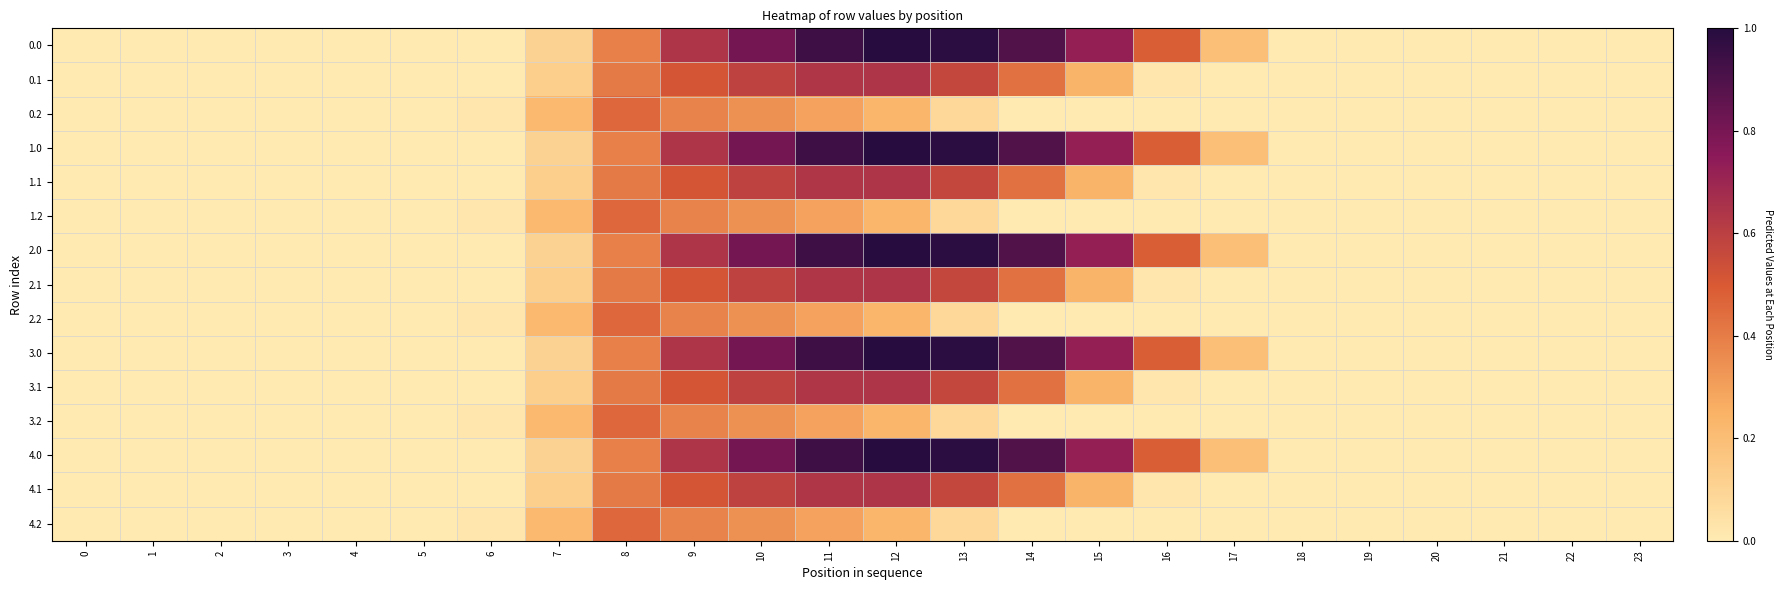

Reading left to right, what are all the values shown in this chart?

0.0: 0=0.0	1=0.0	2=0.0	3=0.0	4=0.0	5=0.0	6=0.0	7=0.1	8=0.4	9=0.6	10=0.8	11=0.9	12=1.0	13=1.0	14=0.9	15=0.7	16=0.5	17=0.2	18=0.0	19=0.0	20=0.0	21=0.0	22=0.0	23=0.0
0.1: 0=0.0	1=0.0	2=0.0	3=0.0	4=0.0	5=0.0	6=0.0	7=0.1	8=0.4	9=0.5	10=0.6	11=0.6	12=0.6	13=0.6	14=0.4	15=0.2	16=0.0	17=0.0	18=0.0	19=0.0	20=0.0	21=0.0	22=0.0	23=0.0
0.2: 0=0.0	1=0.0	2=0.0	3=0.0	4=0.0	5=0.0	6=0.0	7=0.2	8=0.5	9=0.4	10=0.3	11=0.3	12=0.2	13=0.1	14=0.0	15=0.0	16=0.0	17=0.0	18=0.0	19=0.0	20=0.0	21=0.0	22=0.0	23=0.0
1.0: 0=0.0	1=0.0	2=0.0	3=0.0	4=0.0	5=0.0	6=0.0	7=0.1	8=0.4	9=0.6	10=0.8	11=0.9	12=1.0	13=1.0	14=0.9	15=0.7	16=0.5	17=0.2	18=0.0	19=0.0	20=0.0	21=0.0	22=0.0	23=0.0
1.1: 0=0.0	1=0.0	2=0.0	3=0.0	4=0.0	5=0.0	6=0.0	7=0.1	8=0.4	9=0.5	10=0.6	11=0.6	12=0.6	13=0.6	14=0.4	15=0.2	16=0.0	17=0.0	18=0.0	19=0.0	20=0.0	21=0.0	22=0.0	23=0.0
1.2: 0=0.0	1=0.0	2=0.0	3=0.0	4=0.0	5=0.0	6=0.0	7=0.2	8=0.5	9=0.4	10=0.3	11=0.3	12=0.2	13=0.1	14=0.0	15=0.0	16=0.0	17=0.0	18=0.0	19=0.0	20=0.0	21=0.0	22=0.0	23=0.0
2.0: 0=0.0	1=0.0	2=0.0	3=0.0	4=0.0	5=0.0	6=0.0	7=0.1	8=0.4	9=0.6	10=0.8	11=0.9	12=1.0	13=1.0	14=0.9	15=0.7	16=0.5	17=0.2	18=0.0	19=0.0	20=0.0	21=0.0	22=0.0	23=0.0
2.1: 0=0.0	1=0.0	2=0.0	3=0.0	4=0.0	5=0.0	6=0.0	7=0.1	8=0.4	9=0.5	10=0.6	11=0.6	12=0.6	13=0.6	14=0.4	15=0.2	16=0.0	17=0.0	18=0.0	19=0.0	20=0.0	21=0.0	22=0.0	23=0.0
2.2: 0=0.0	1=0.0	2=0.0	3=0.0	4=0.0	5=0.0	6=0.0	7=0.2	8=0.5	9=0.4	10=0.3	11=0.3	12=0.2	13=0.1	14=0.0	15=0.0	16=0.0	17=0.0	18=0.0	19=0.0	20=0.0	21=0.0	22=0.0	23=0.0
3.0: 0=0.0	1=0.0	2=0.0	3=0.0	4=0.0	5=0.0	6=0.0	7=0.1	8=0.4	9=0.6	10=0.8	11=0.9	12=1.0	13=1.0	14=0.9	15=0.7	16=0.5	17=0.2	18=0.0	19=0.0	20=0.0	21=0.0	22=0.0	23=0.0
3.1: 0=0.0	1=0.0	2=0.0	3=0.0	4=0.0	5=0.0	6=0.0	7=0.1	8=0.4	9=0.5	10=0.6	11=0.6	12=0.6	13=0.6	14=0.4	15=0.2	16=0.0	17=0.0	18=0.0	19=0.0	20=0.0	21=0.0	22=0.0	23=0.0
3.2: 0=0.0	1=0.0	2=0.0	3=0.0	4=0.0	5=0.0	6=0.0	7=0.2	8=0.5	9=0.4	10=0.3	11=0.3	12=0.2	13=0.1	14=0.0	15=0.0	16=0.0	17=0.0	18=0.0	19=0.0	20=0.0	21=0.0	22=0.0	23=0.0
4.0: 0=0.0	1=0.0	2=0.0	3=0.0	4=0.0	5=0.0	6=0.0	7=0.1	8=0.4	9=0.6	10=0.8	11=0.9	12=1.0	13=1.0	14=0.9	15=0.7	16=0.5	17=0.2	18=0.0	19=0.0	20=0.0	21=0.0	22=0.0	23=0.0
4.1: 0=0.0	1=0.0	2=0.0	3=0.0	4=0.0	5=0.0	6=0.0	7=0.1	8=0.4	9=0.5	10=0.6	11=0.6	12=0.6	13=0.6	14=0.4	15=0.2	16=0.0	17=0.0	18=0.0	19=0.0	20=0.0	21=0.0	22=0.0	23=0.0
4.2: 0=0.0	1=0.0	2=0.0	3=0.0	4=0.0	5=0.0	6=0.0	7=0.2	8=0.5	9=0.4	10=0.3	11=0.3	12=0.2	13=0.1	14=0.0	15=0.0	16=0.0	17=0.0	18=0.0	19=0.0	20=0.0	21=0.0	22=0.0	23=0.0